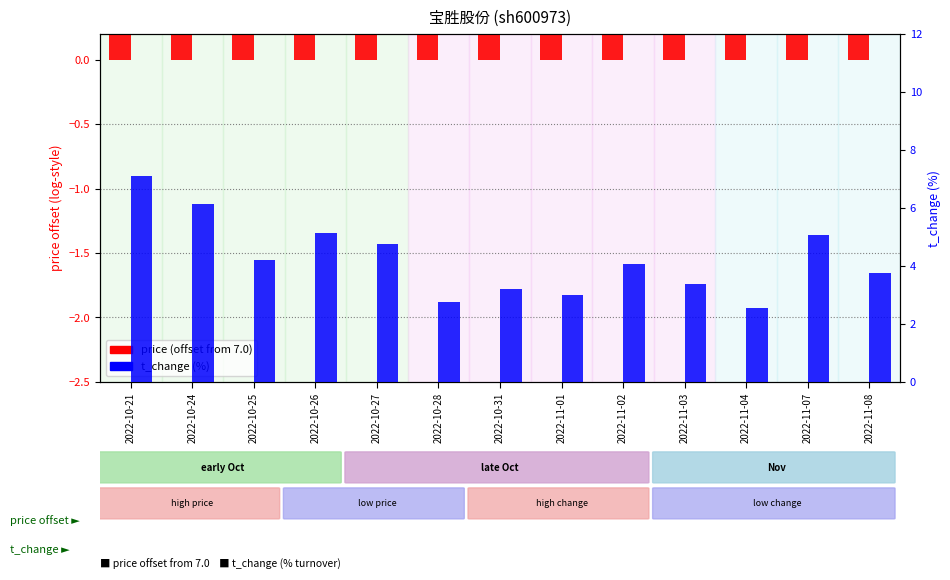

How many bars are there in each group?

2